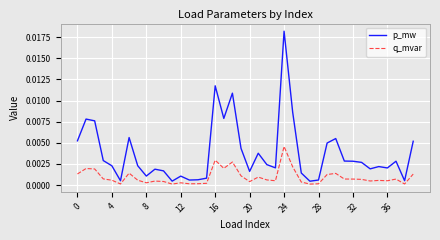

Rank the series by their average value, from highest to lowest.

p_mw, q_mvar